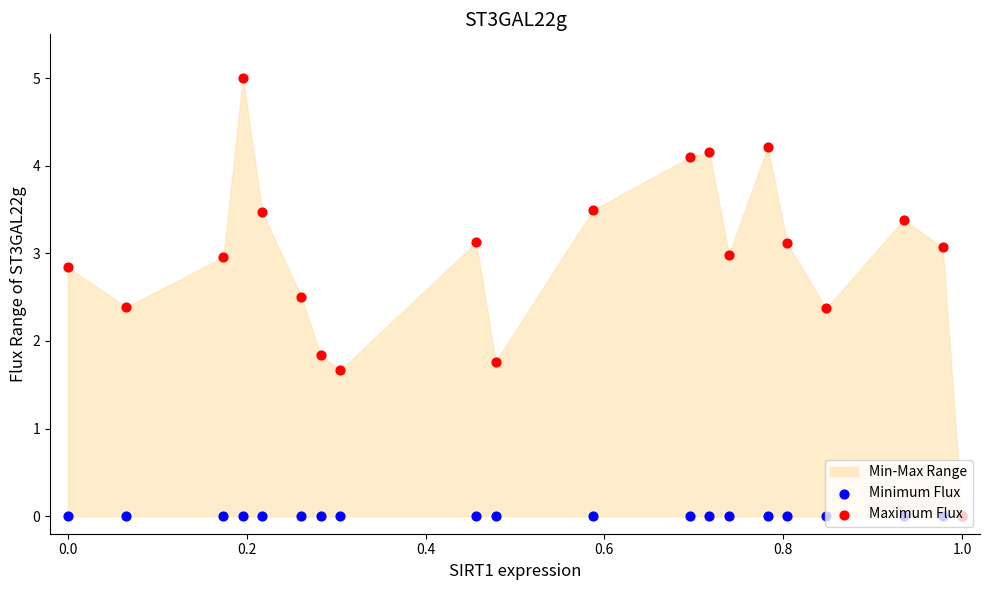

Which series reaches the minimum Y coordinate?

Minimum Flux